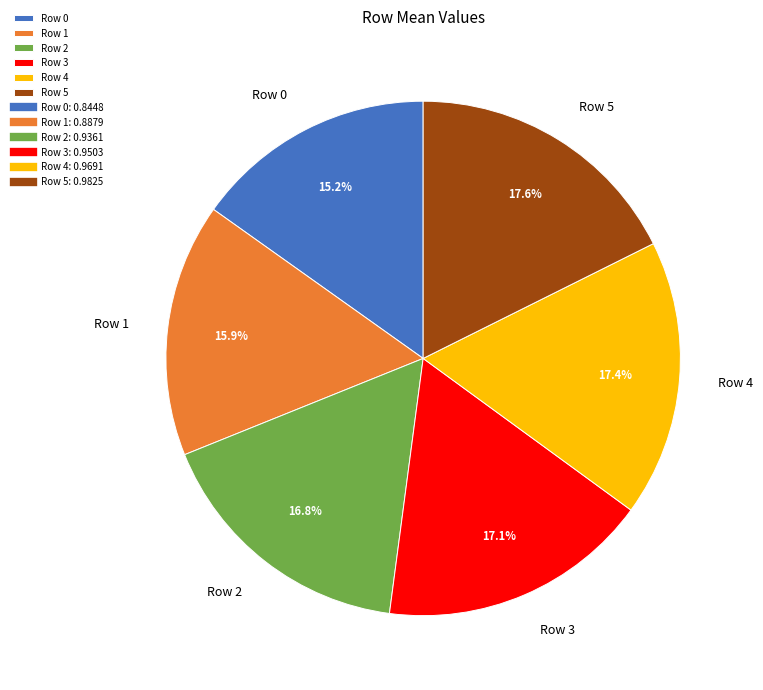

Which has a higher value, Row 3 or Row 1?

Row 3